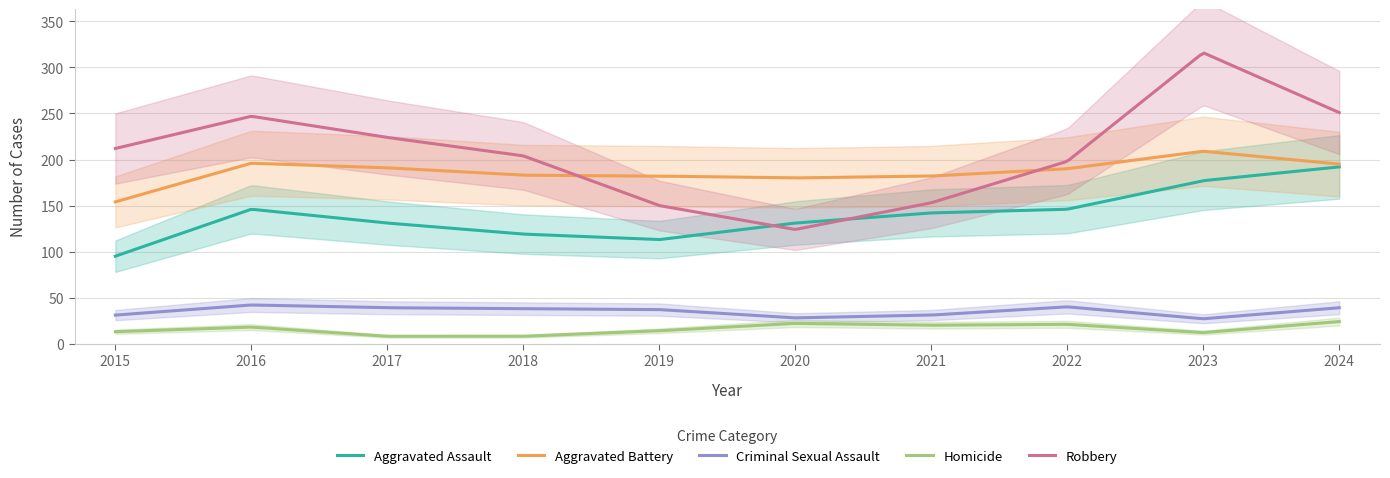

Which category has the lowest value across all series?

2017